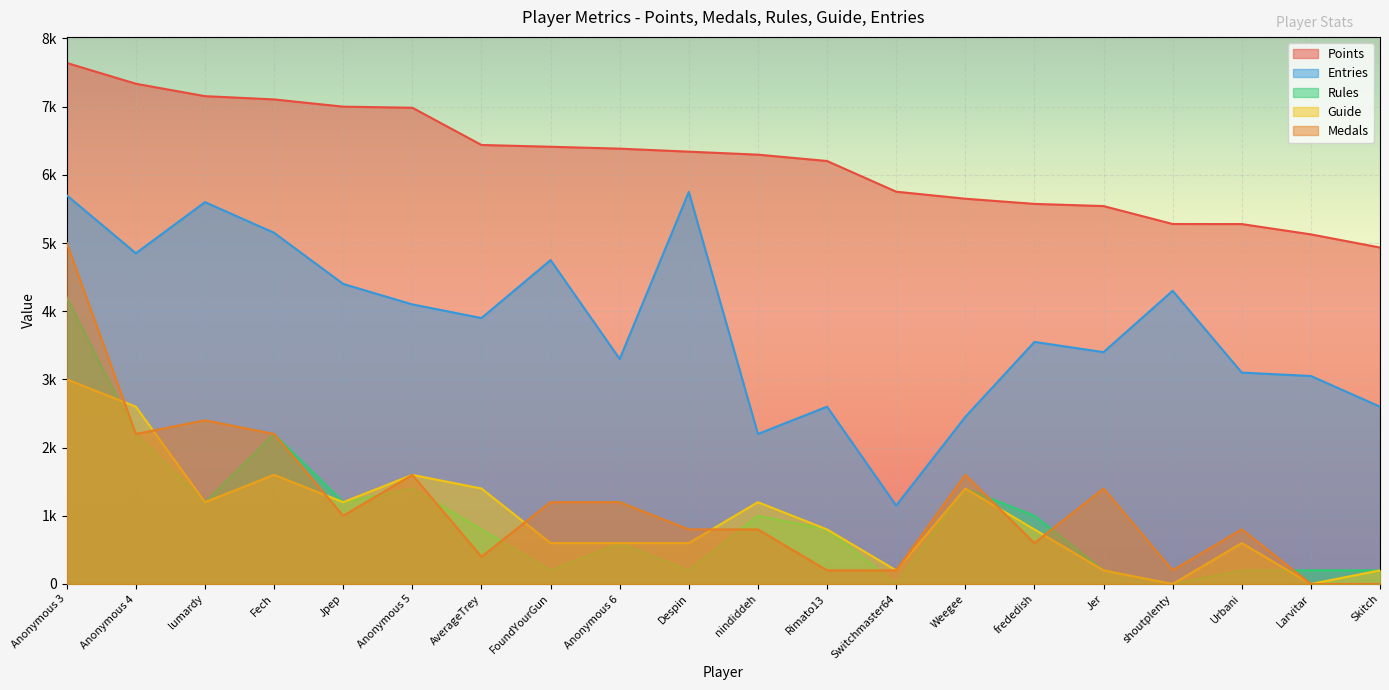

What is the difference between the highest and lowest values at Rimato13?

6003.0